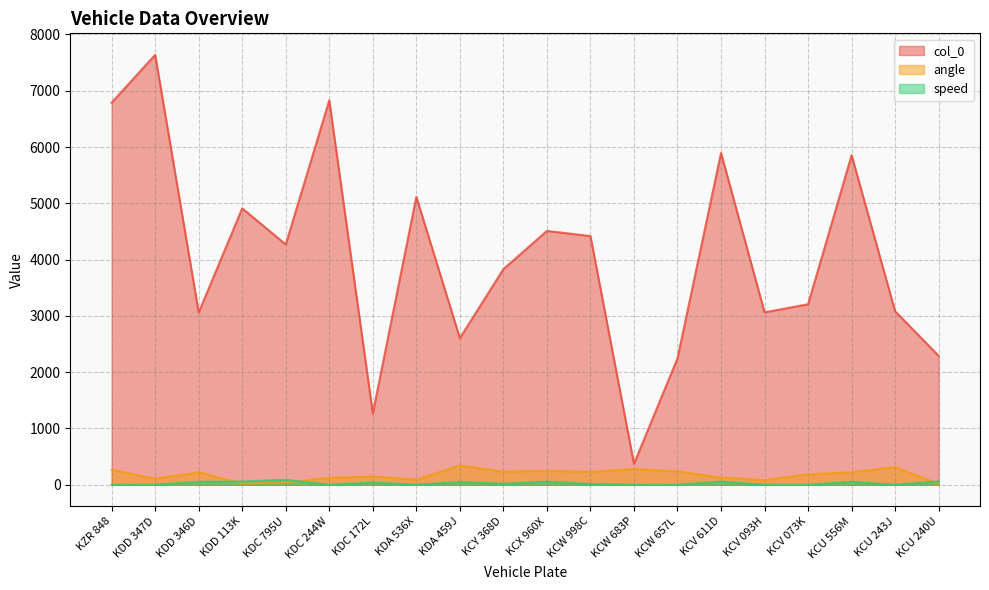

Between which two adjacent categories do speed and angle first intersect?

KDD 346D and KDD 113K